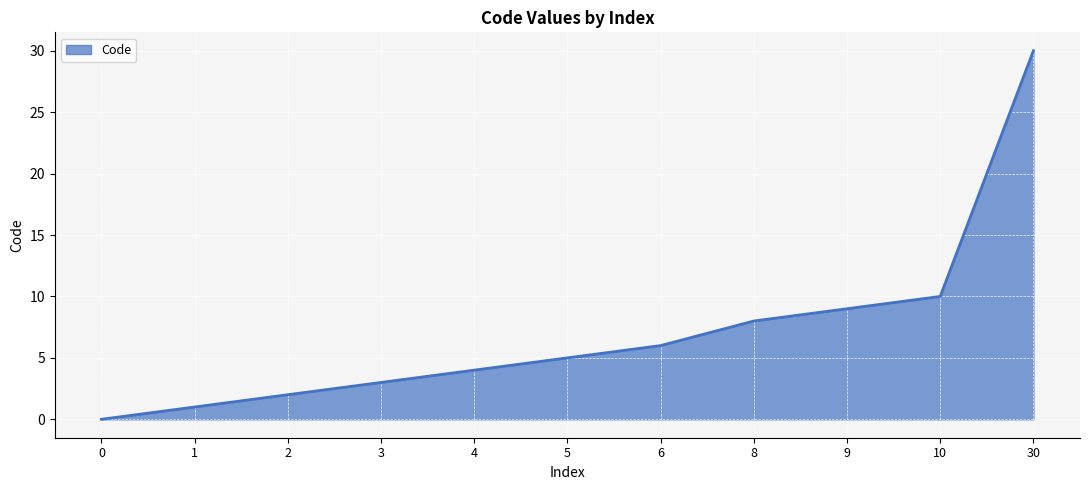

Reading left to right, list all the values displayed in this chart.

0=0	1=1	2=2	3=3	4=4	5=5	6=6	8=8	9=9	10=10	30=30